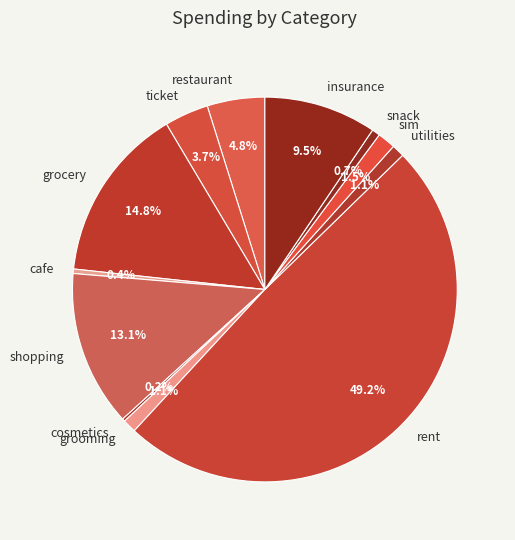

Does sim account for over 50% of the chart?

No